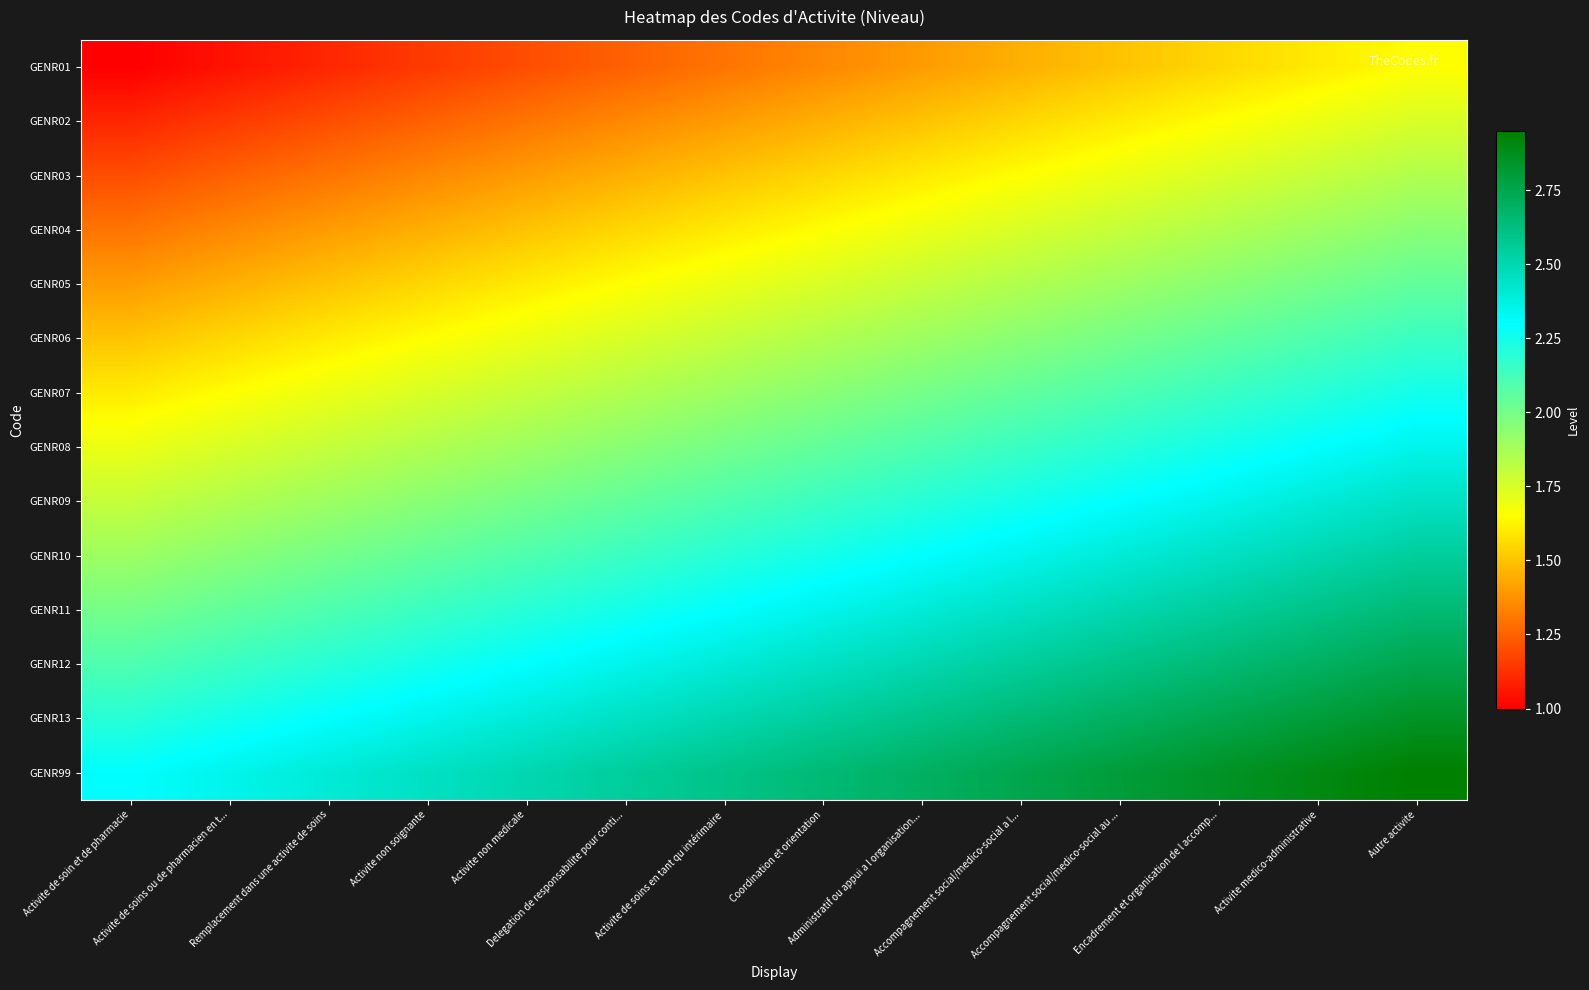

At which category is the sum across all series the highest?

Autre activite